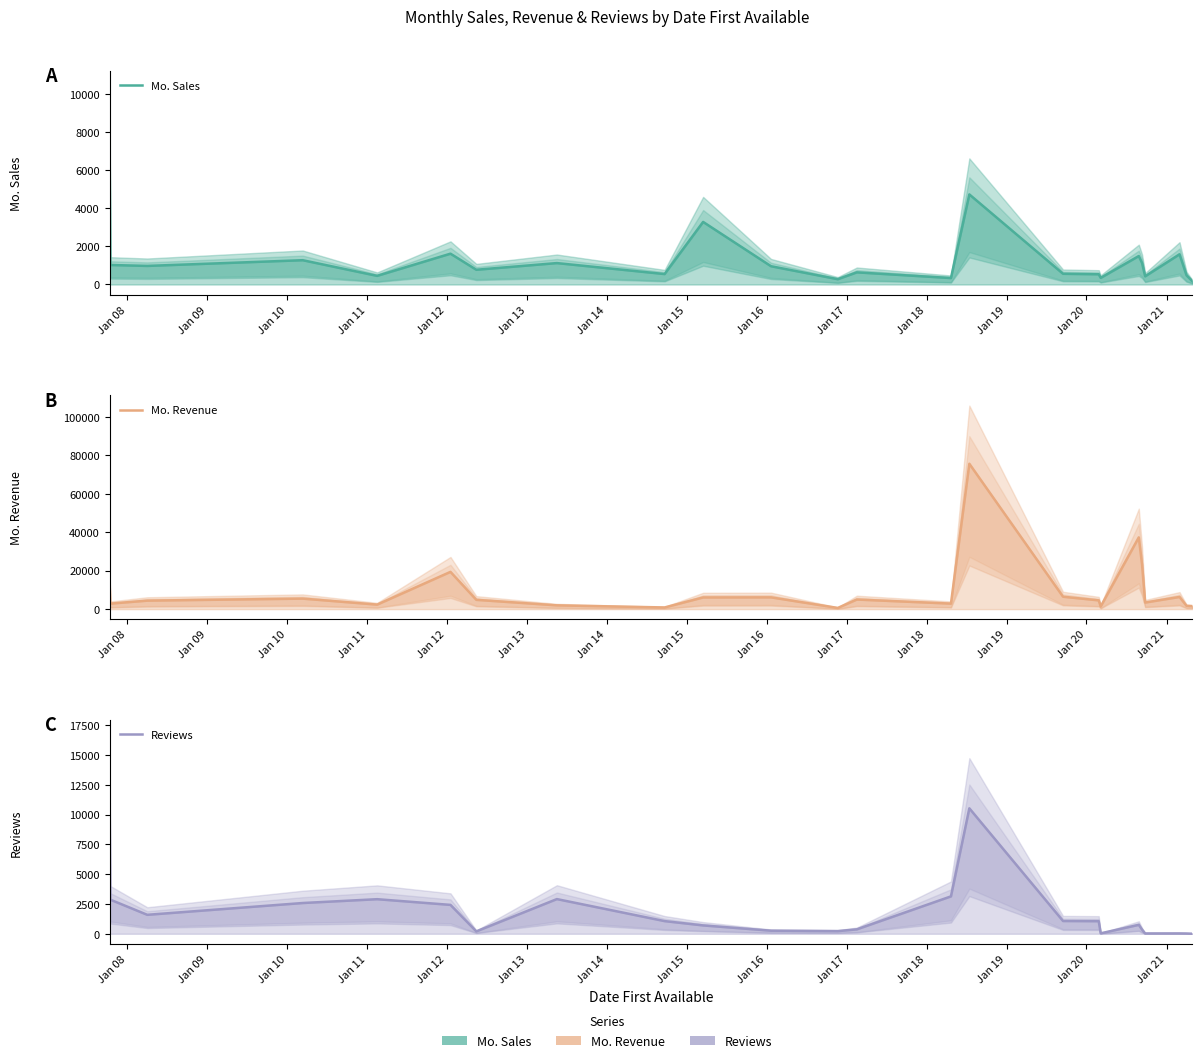

How many data points in Mo. Sales are less than 959?

12